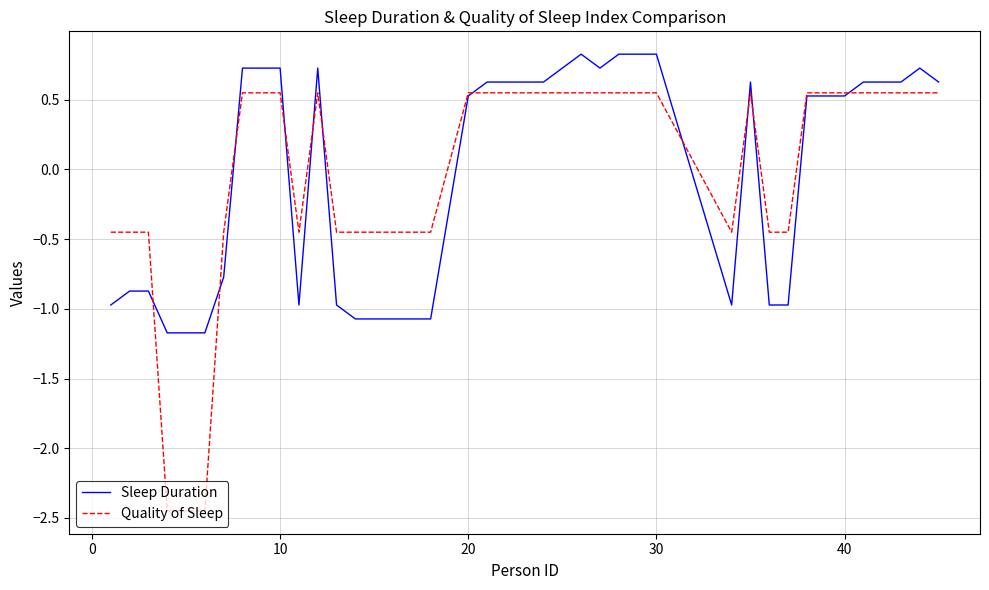

What is the lowest value of the Sleep Duration series?

-1.2